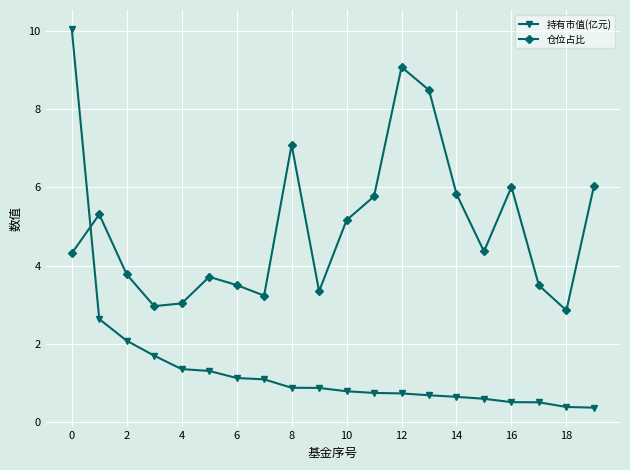

Count the number of categories in the chart.

20